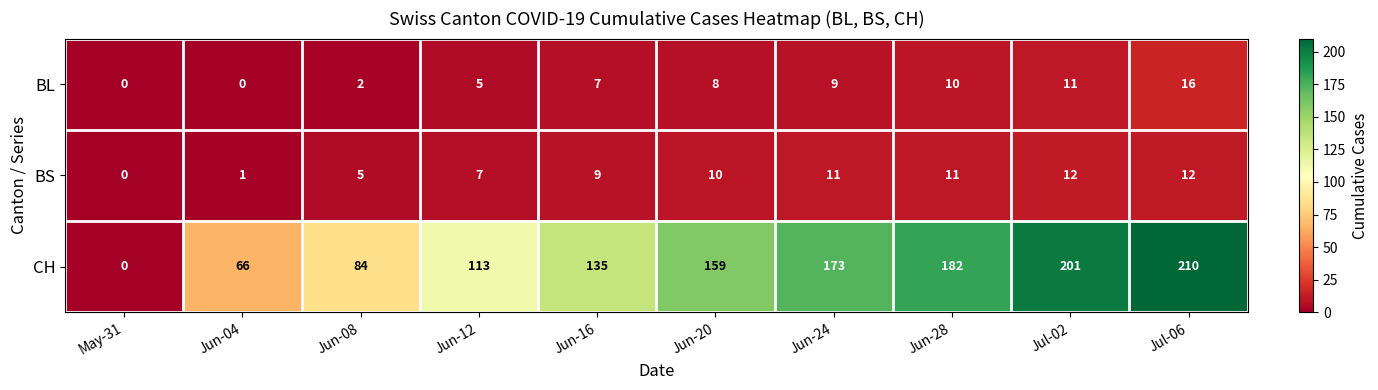

The value of BS at Jul-02 is 12. True or false?

True